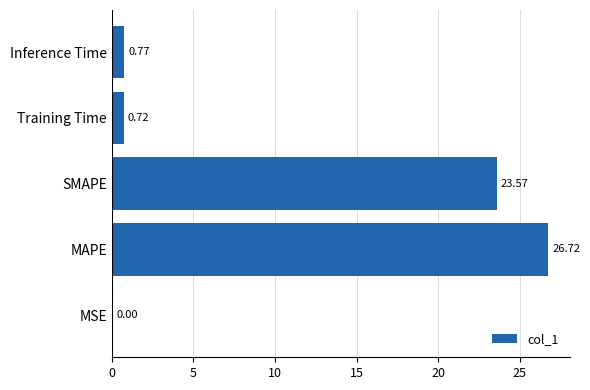

What is the sum of all values?

51.8